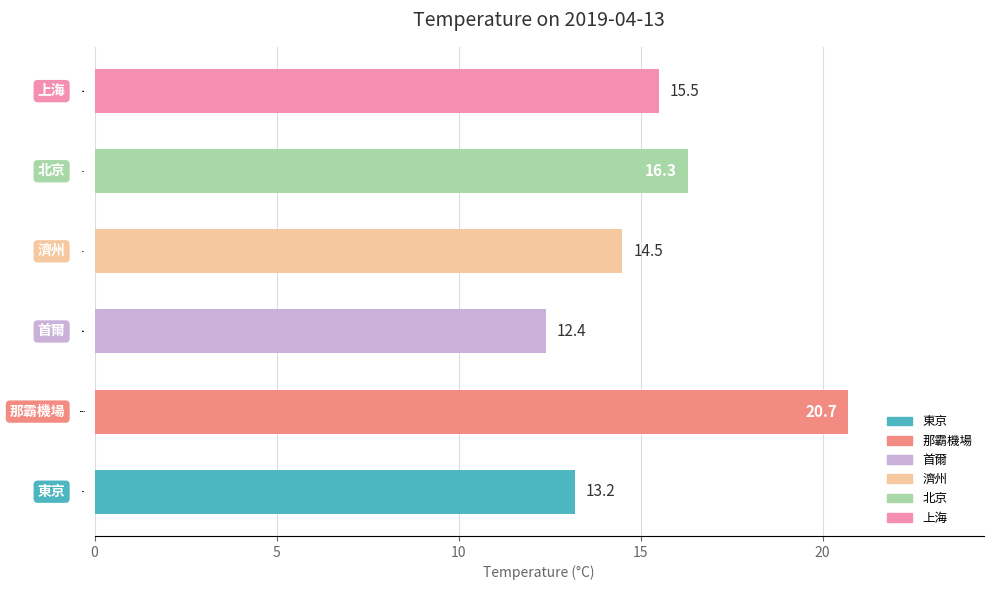

What is the smallest value displayed?

12.4